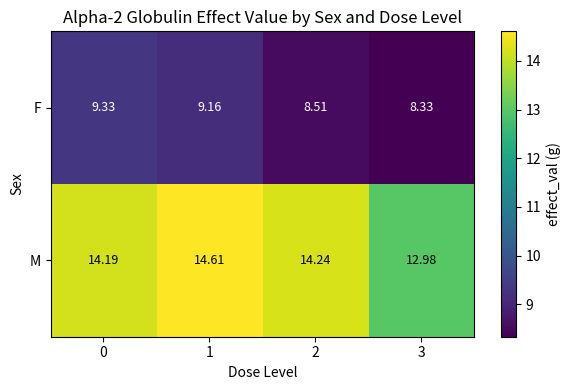

List the series in order of their overall mean, lowest first.

F, M